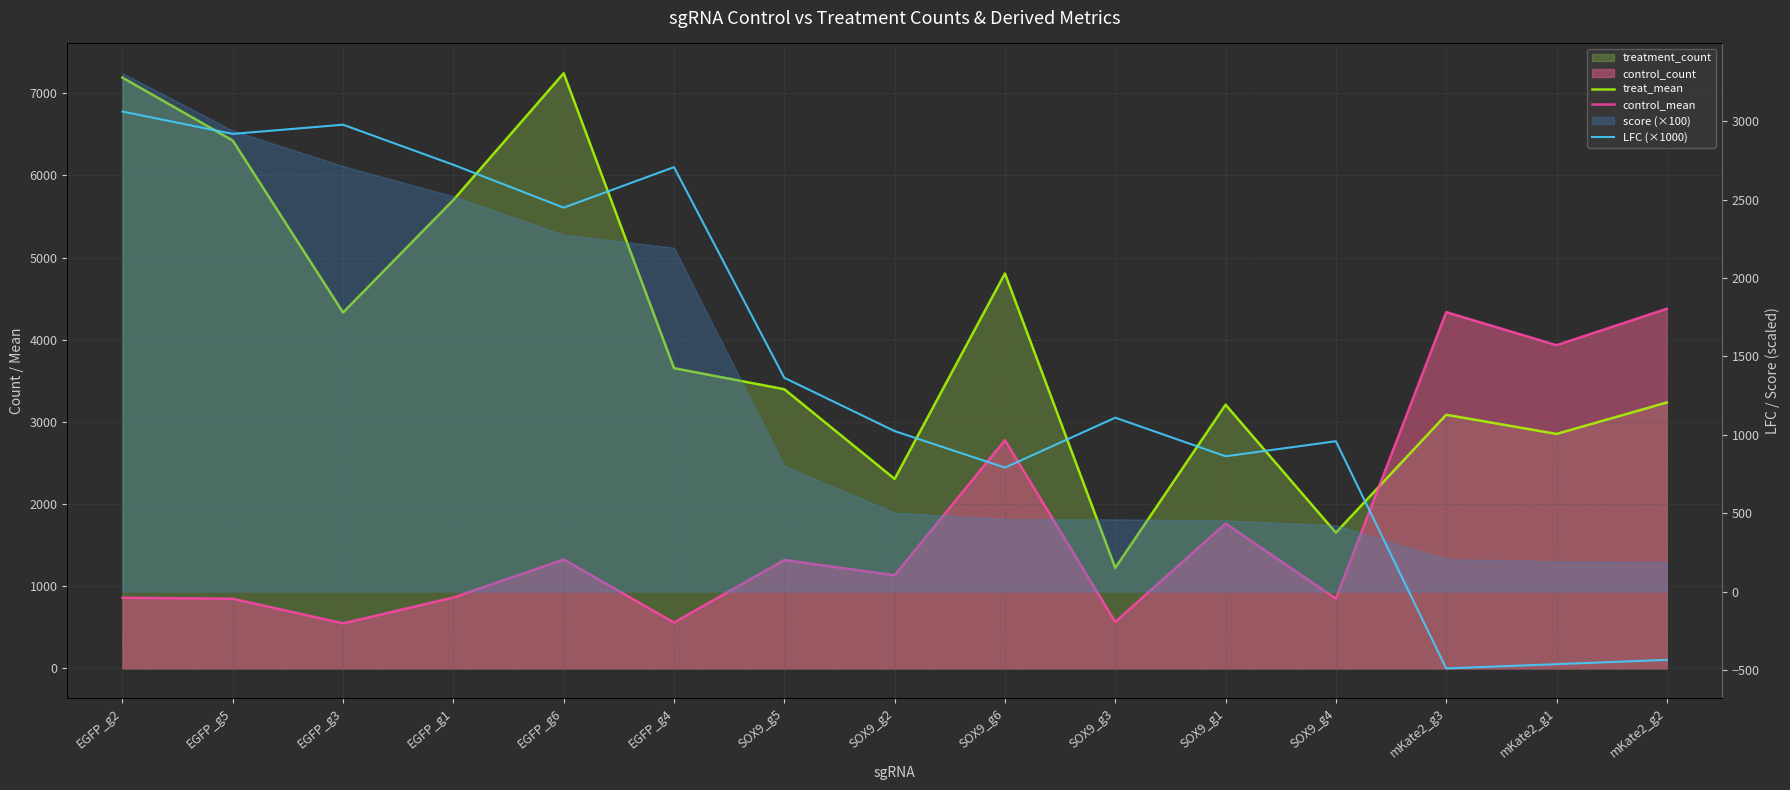

Is it true that LFC (×1000) equals 2187.6 at SOX9_g5?

False